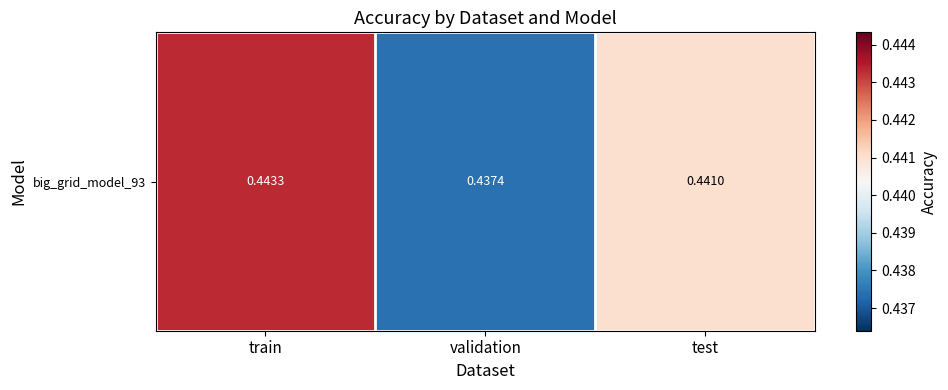

Reading left to right, what are all the values shown in this chart?

train=0.4	validation=0.4	test=0.4